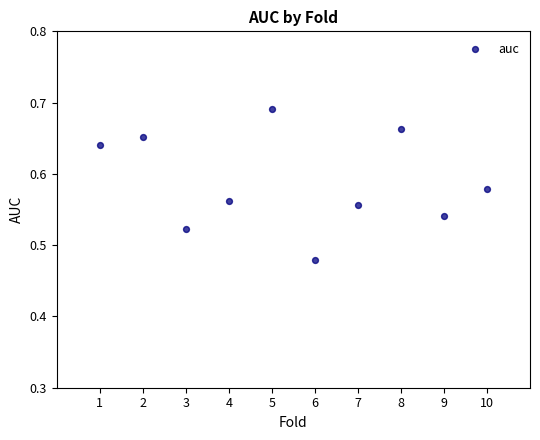

What is the average X value?

5.5